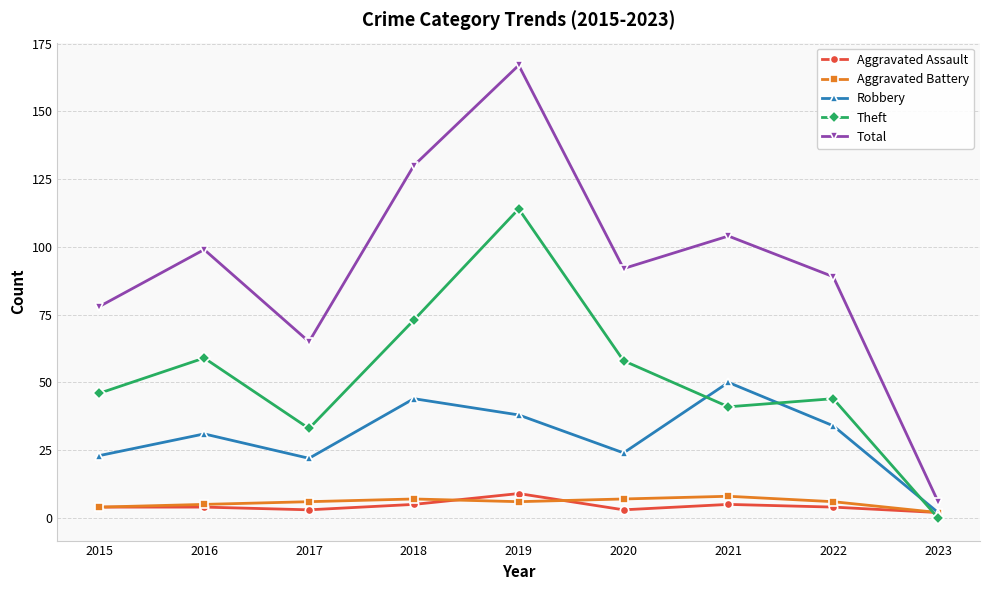

Reading left to right, transcribe all the data shown in this chart.

Aggravated Assault: 2015=4	2016=4	2017=3	2018=5	2019=9	2020=3	2021=5	2022=4	2023=2
Aggravated Battery: 2015=4	2016=5	2017=6	2018=7	2019=6	2020=7	2021=8	2022=6	2023=2
Robbery: 2015=23	2016=31	2017=22	2018=44	2019=38	2020=24	2021=50	2022=34	2023=2
Theft: 2015=46	2016=59	2017=33	2018=73	2019=114	2020=58	2021=41	2022=44	2023=0
Total: 2015=78	2016=99	2017=65	2018=130	2019=167	2020=92	2021=104	2022=89	2023=6